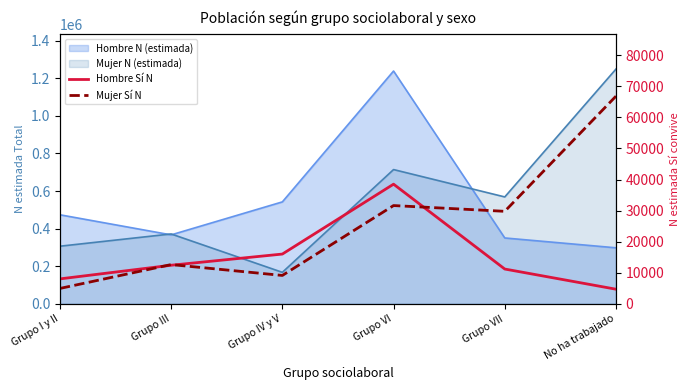

Is the value of Hombre Sí N at Grupo VII greater than the value of Mujer Sí N at Grupo III?

No